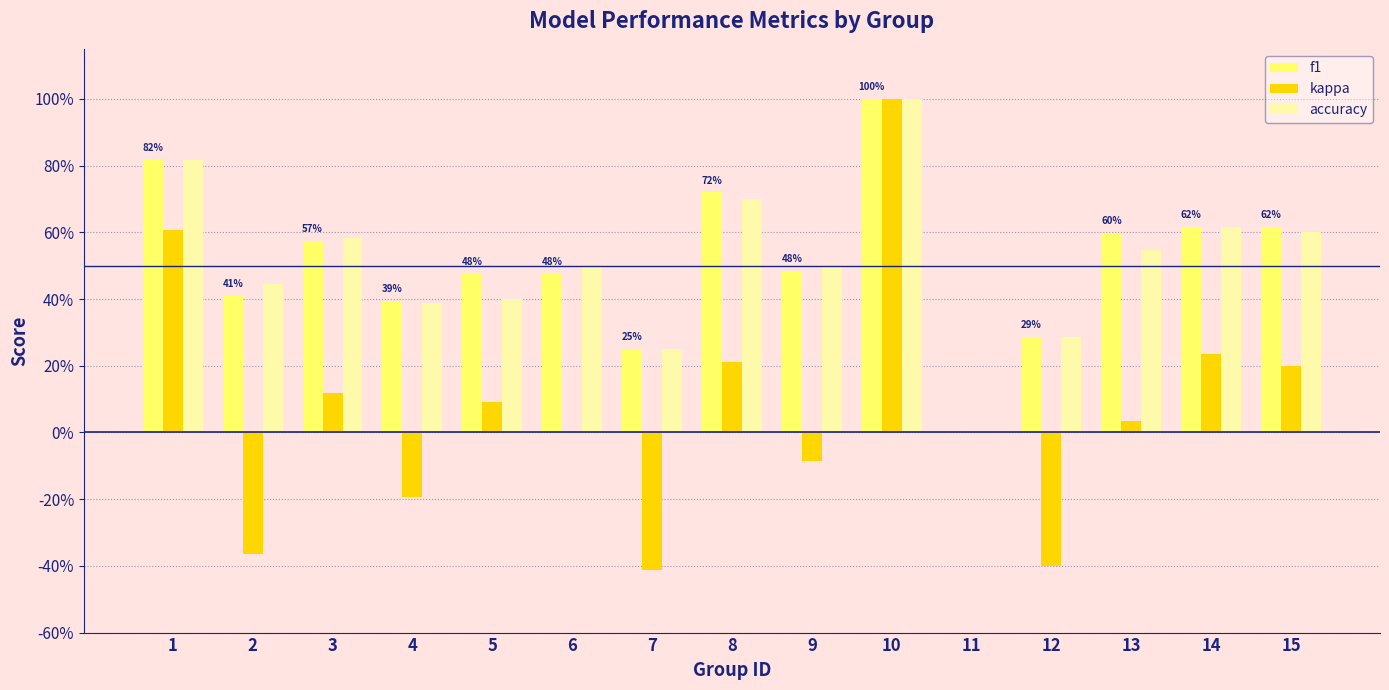

Reading left to right, extract all data points from this chart.

f1: 1=0.8	2=0.4	3=0.6	4=0.4	5=0.5	6=0.5	7=0.2	8=0.7	9=0.5	10=1.0	11=0.0	12=0.3	13=0.6	14=0.6	15=0.6
kappa: 1=0.6	2=-0.4	3=0.1	4=-0.2	5=0.1	6=0.0	7=-0.4	8=0.2	9=-0.1	10=1.0	11=0.0	12=-0.4	13=0.0	14=0.2	15=0.2
accuracy: 1=0.8	2=0.4	3=0.6	4=0.4	5=0.4	6=0.5	7=0.2	8=0.7	9=0.5	10=1.0	11=0.0	12=0.3	13=0.5	14=0.6	15=0.6